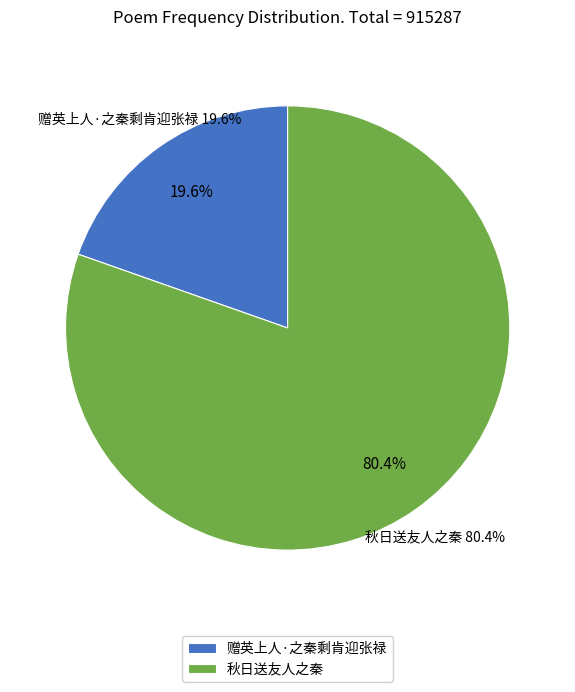

To the nearest percent, what percentage of the pie is 秋日送友人之秦?

80%